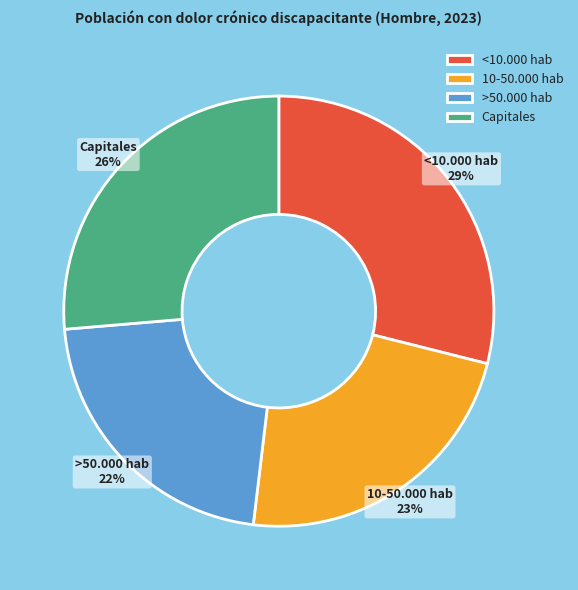

How many segments does this pie chart have?

4